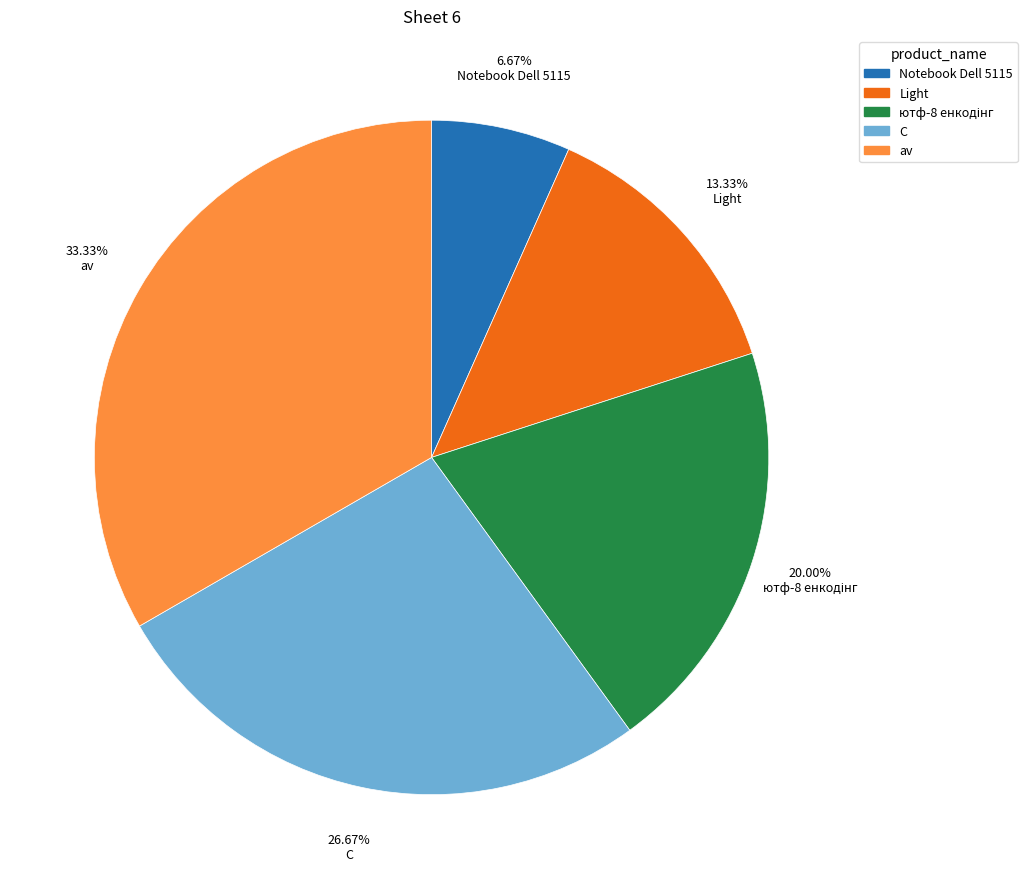

How much of the chart is everything except C?

73.3%